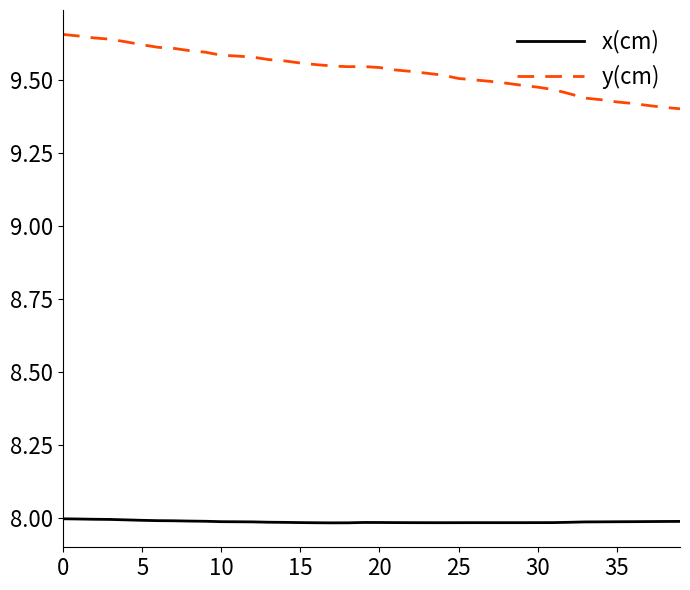

Count the x(cm) values in the range 7 to 8.

40